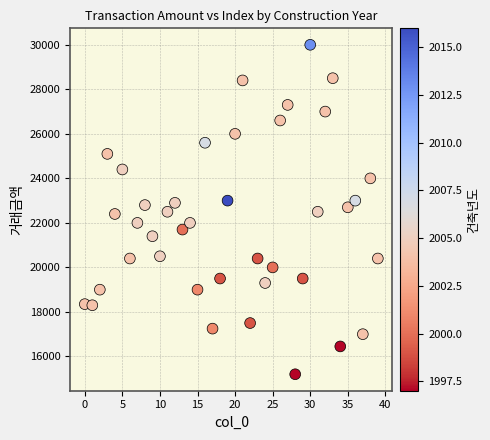

What is the range of Y values (max minus min)?

14800